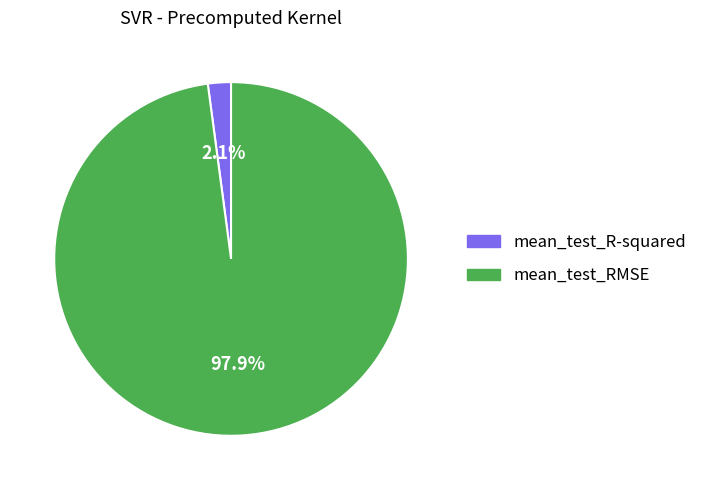

What percentage do mean_test_RMSE and mean_test_R-squared together represent?

100.0%